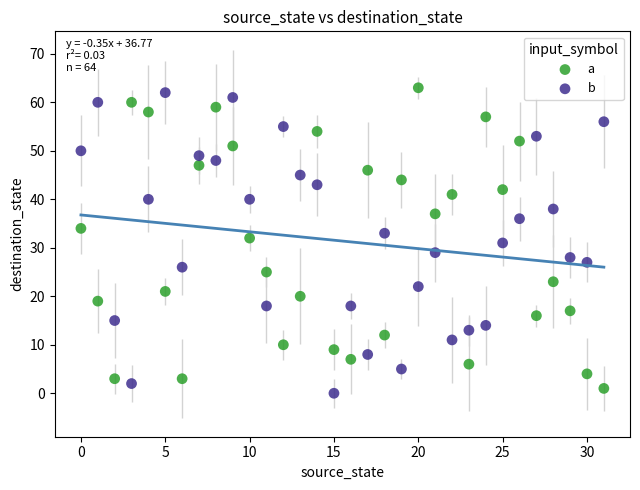

Which series contains the lowest Y value?

b